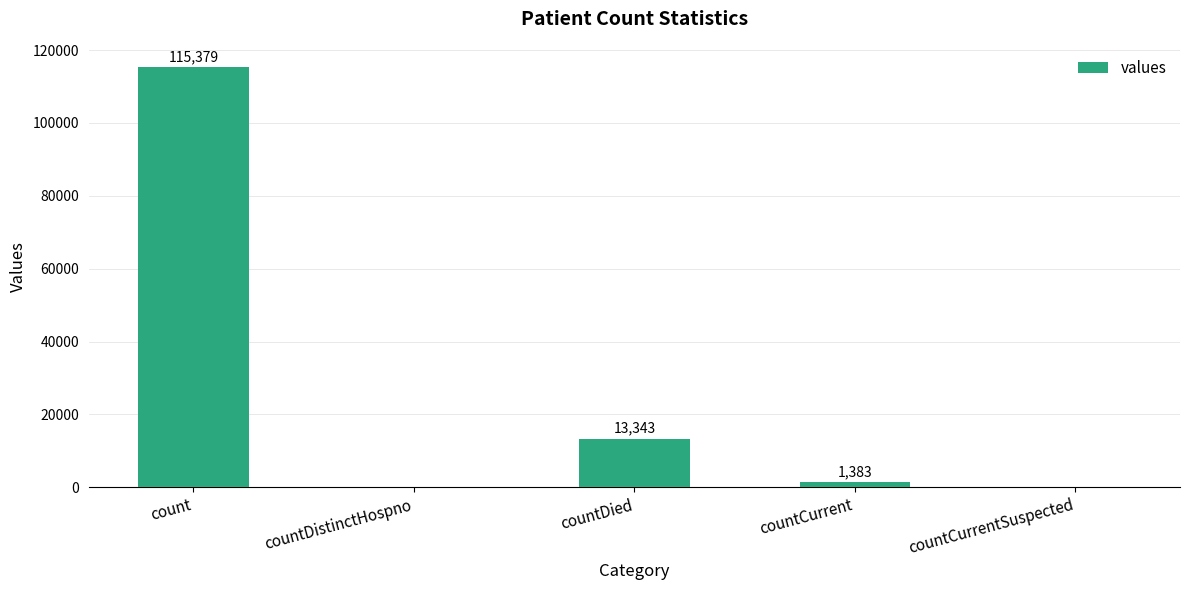

How many data points does each series have?

5